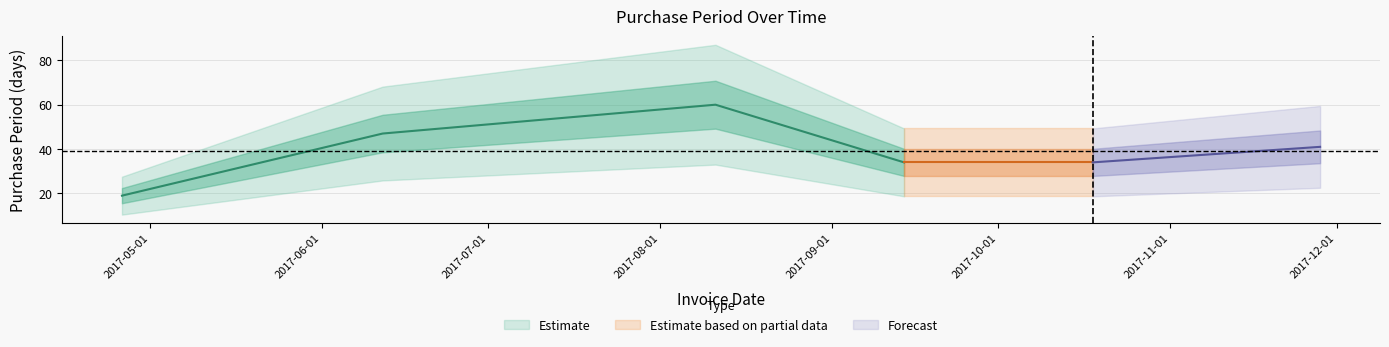

At which category does the chart reach its peak across all series?

2017-08-11